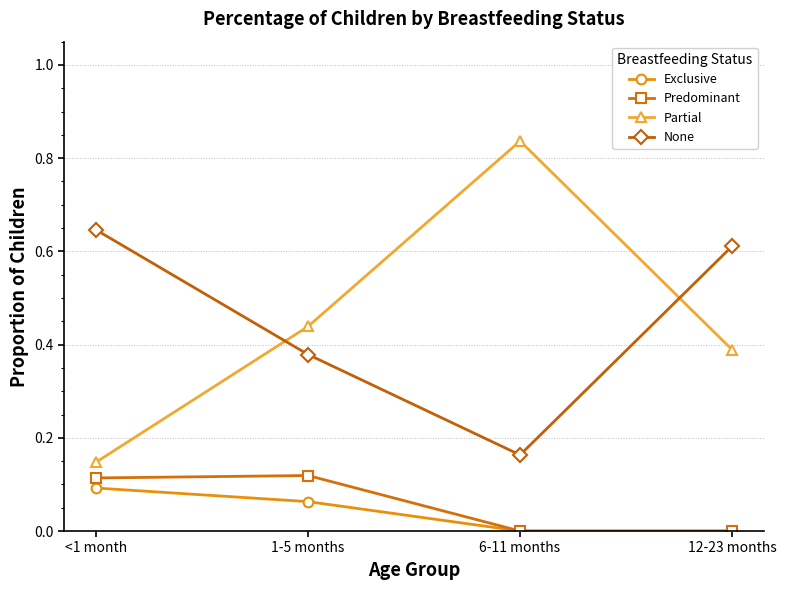

The value of Predominant at 1-5 months is 0.2. True or false?

False